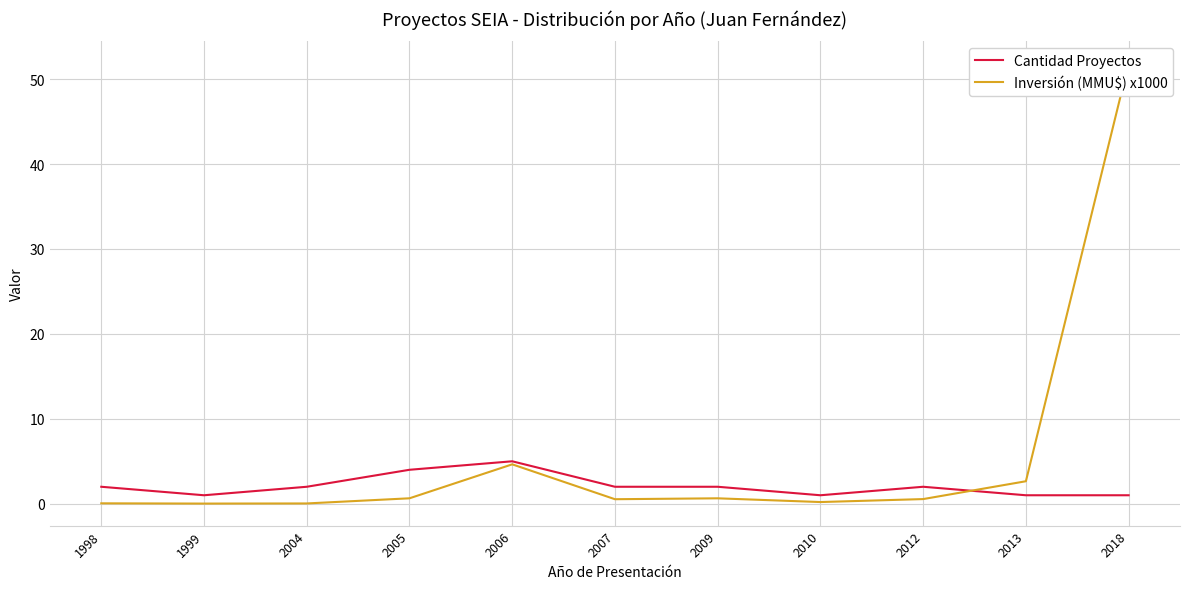

The Cantidad Proyectos series shows 7.2 at 2006. True or false?

False